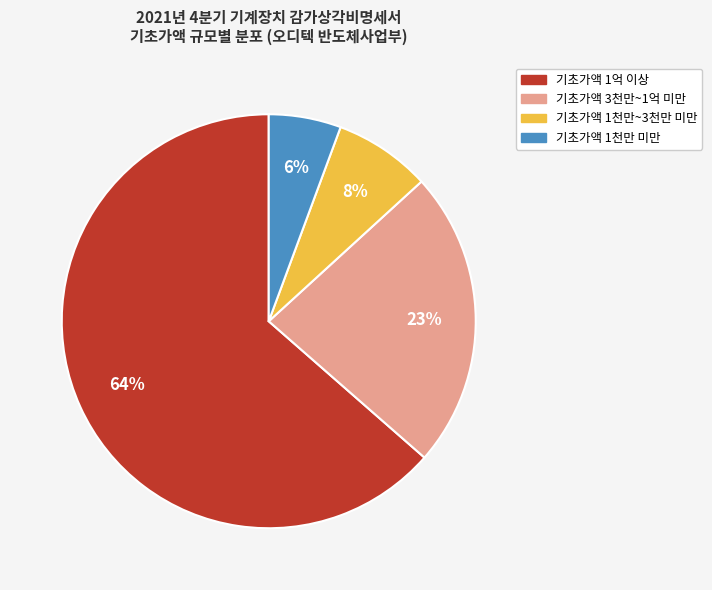

Does any single category account for the majority?

Yes